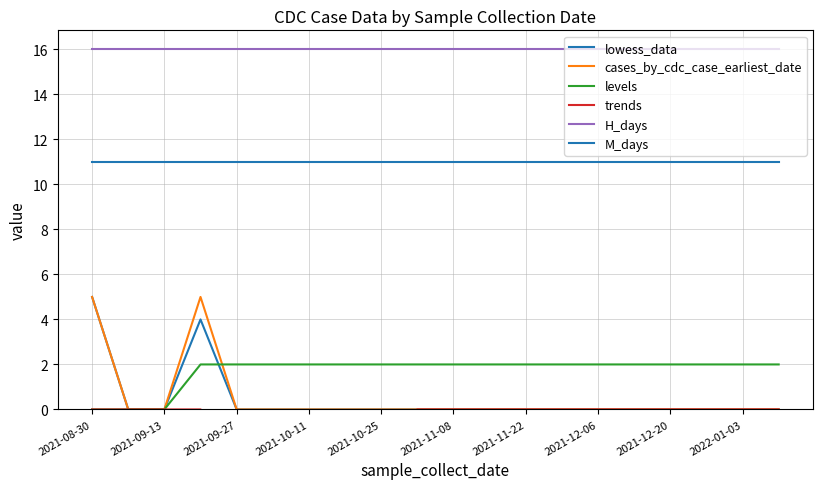

What is the average value of the M_days series?

11